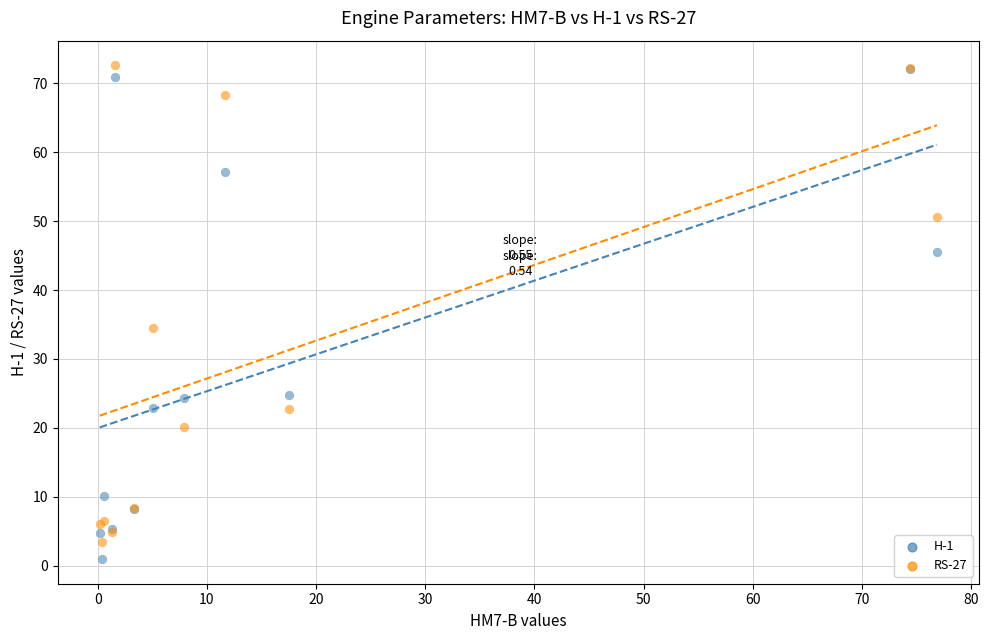

In the RS-27 series, what Y value is closest to 38?

34.5